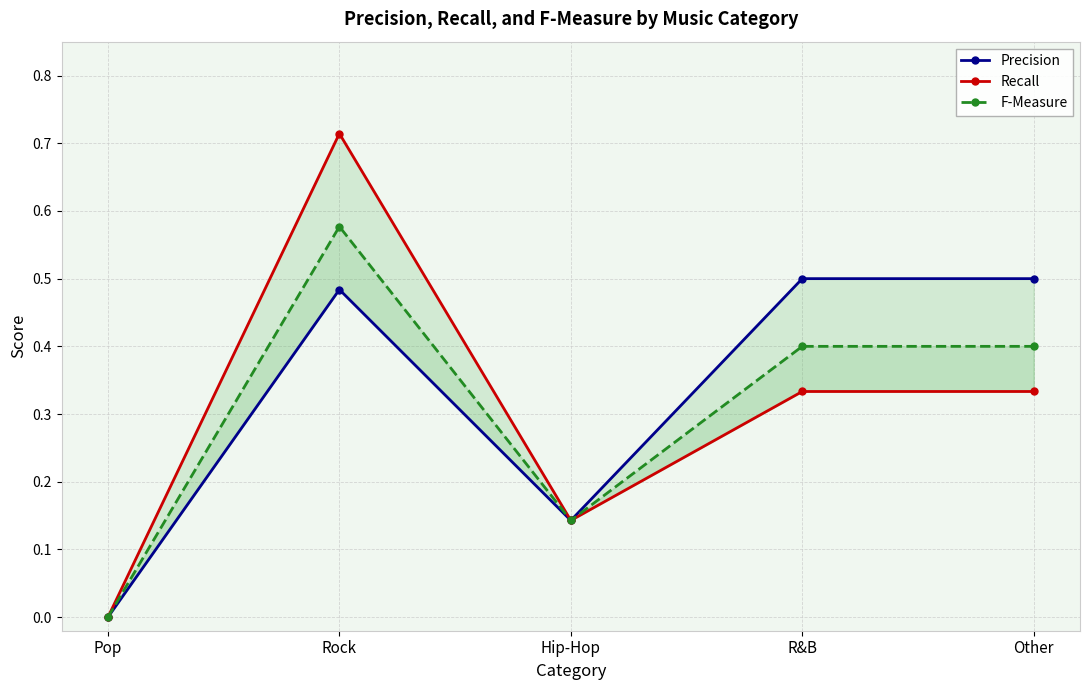

True or false: F-Measure has more than 0 interior local peaks.

True